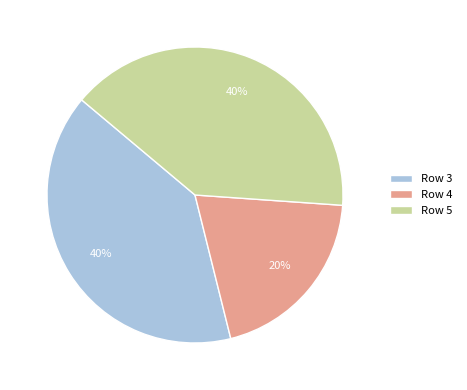

The Row 4 slice represents 8% of the pie. True or false?

False